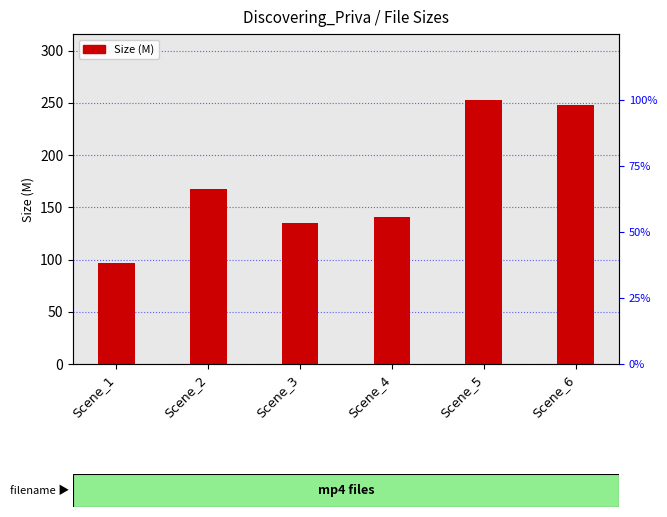

The value at Scene_2 is 167.6. True or false?

True